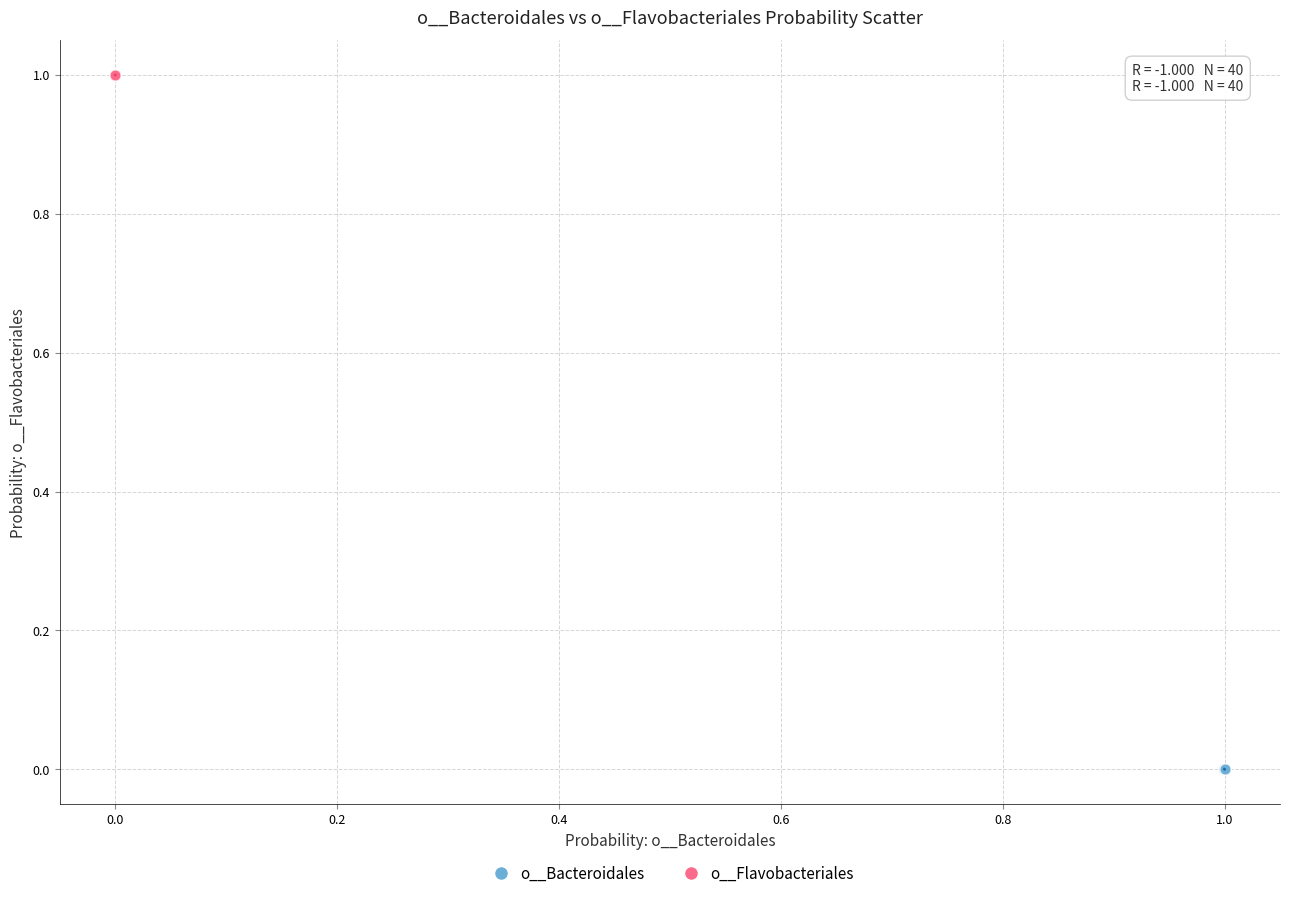

Which series reaches the maximum Y coordinate?

o__Flavobacteriales